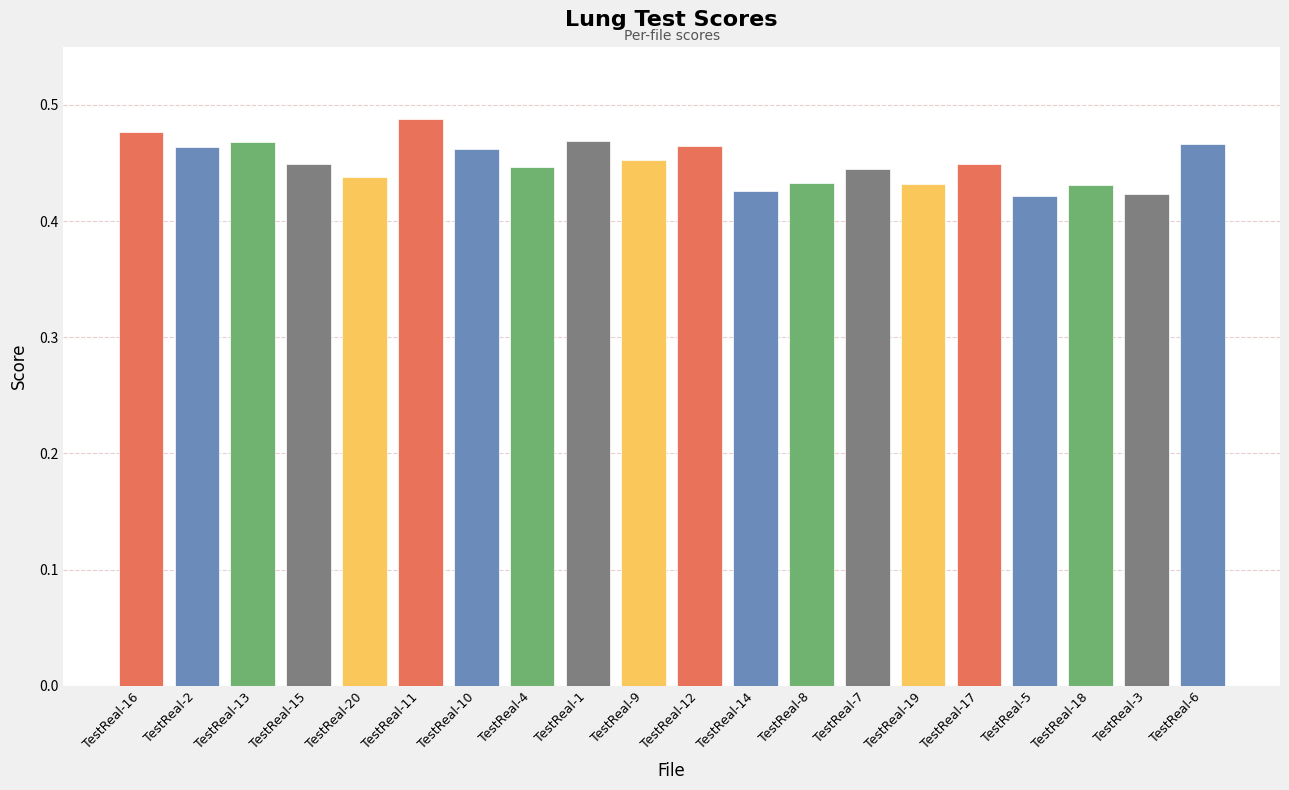

The chart shows a value of 0.7 at TestReal-5. True or false?

False